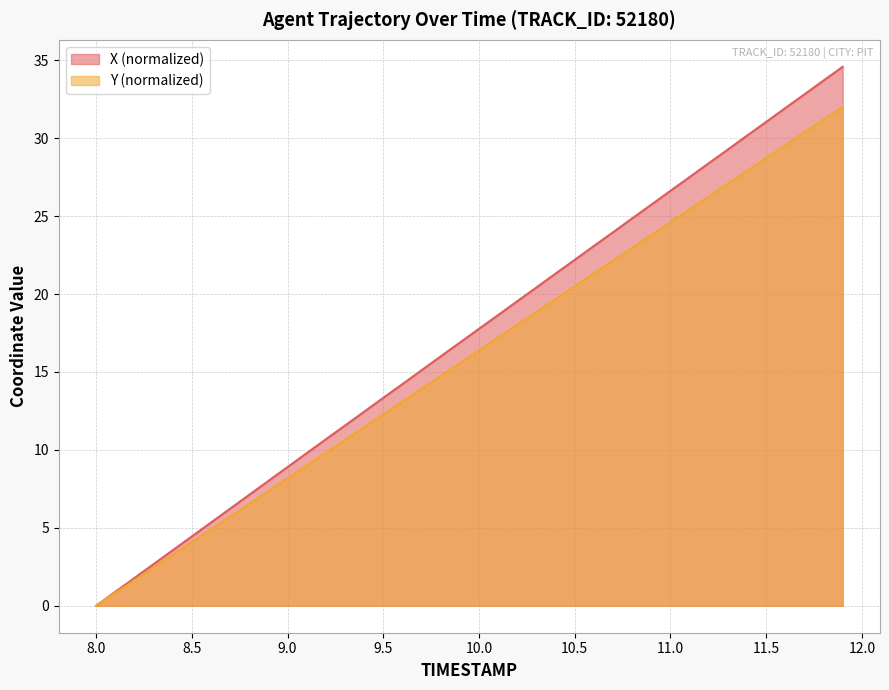

Reading left to right, transcribe all the data shown in this chart.

X: 0.0	0.9	1.8	2.7	3.6	4.5	5.3	6.2	7.1	8.0	8.9	9.8	10.7	11.6	12.5	13.3	14.2	15.1	16.0	16.9	17.8	18.7	19.5	20.4	21.3	22.2	23.1	24.0	24.8	25.7	26.6	27.5	28.4	29.3	30.2	31.0	31.9	32.8	33.7	34.6
Y: 0.0	0.8	1.6	2.5	3.3	4.1	4.9	5.7	6.5	7.4	8.2	9.0	9.8	10.6	11.5	12.3	13.1	13.9	14.7	15.6	16.4	17.2	18.0	18.8	19.7	20.5	21.3	22.1	23.0	23.8	24.6	25.4	26.3	27.1	27.9	28.7	29.5	30.4	31.2	32.0